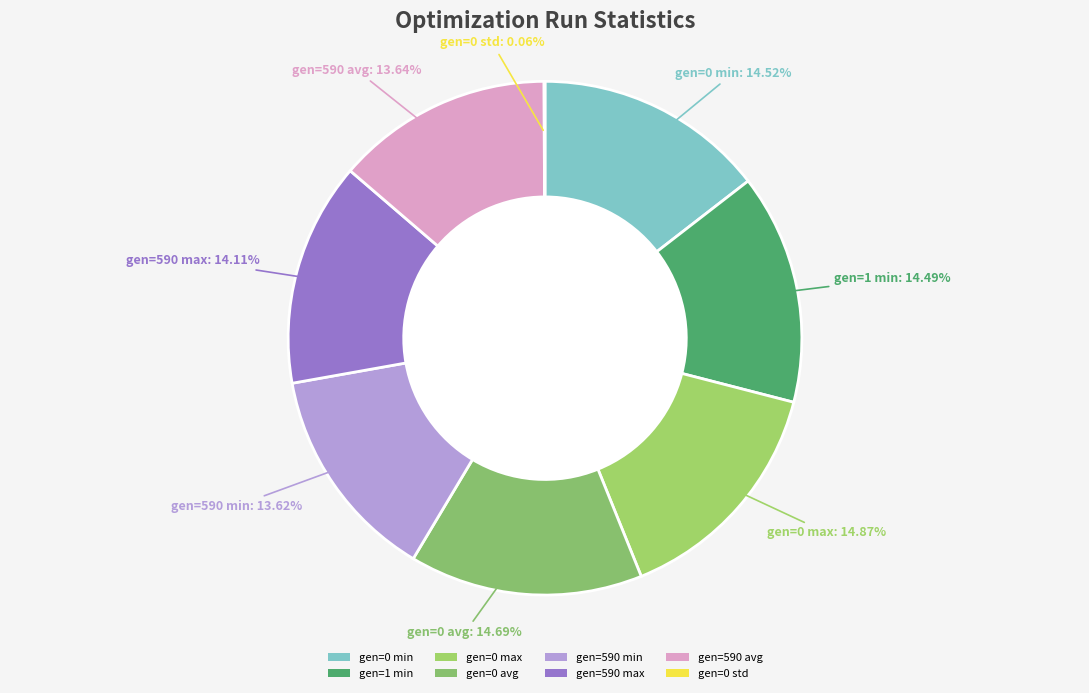

What is the total percentage of gen=590 max and gen=0 avg?

28.8%